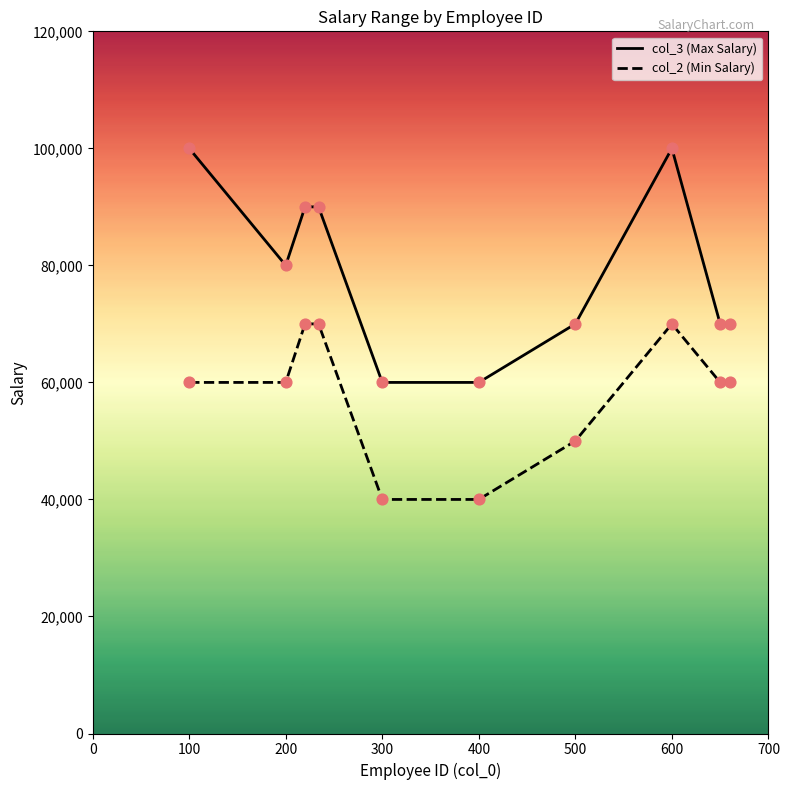

Which series has the largest total across all categories?

col_3 (Max Salary)